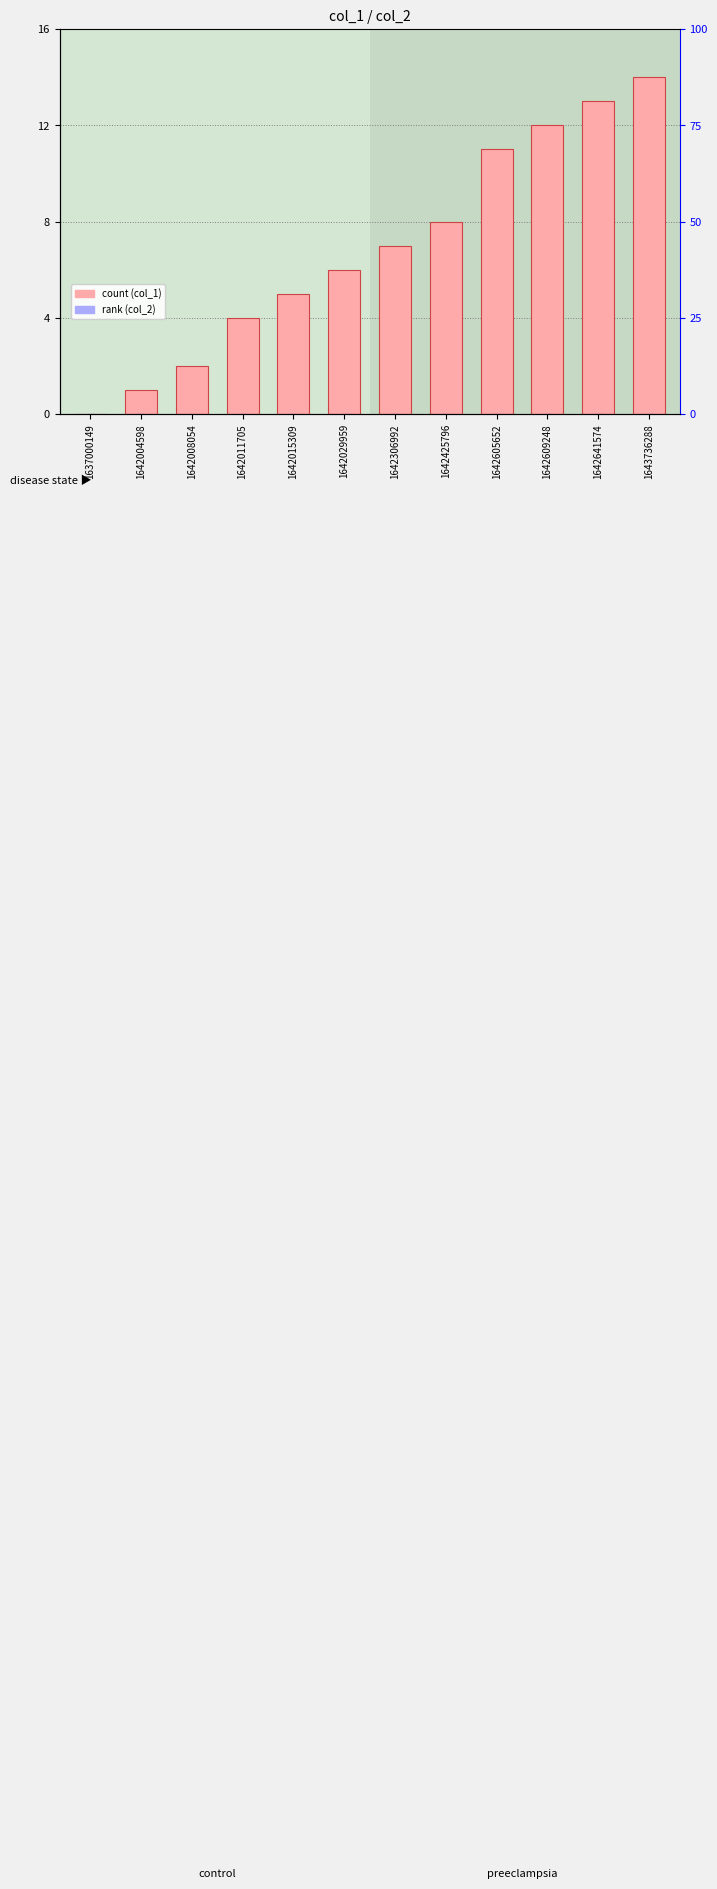

What is the average value of the col_1 (count) series?

7